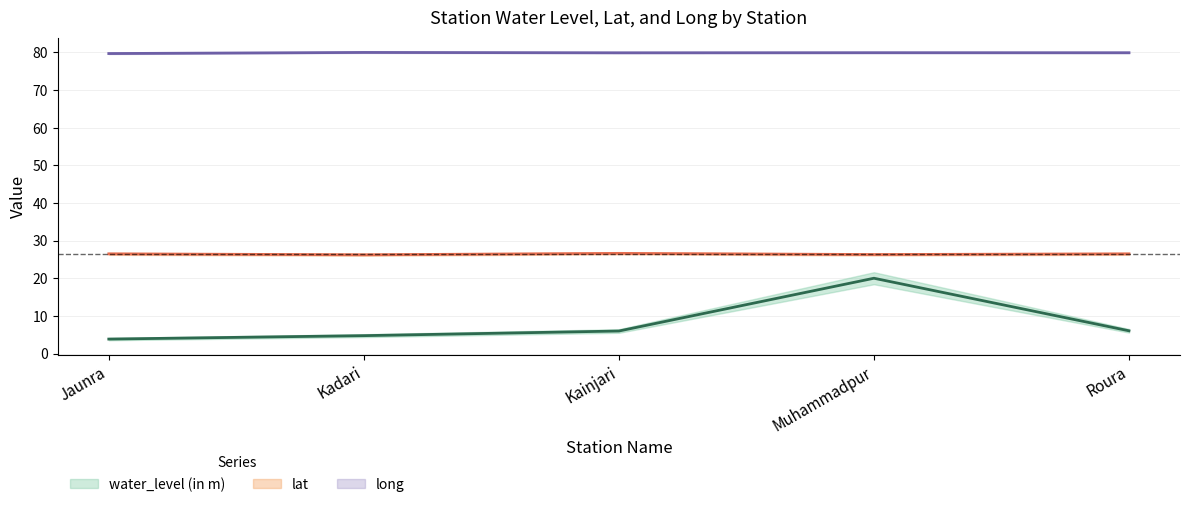

What is the highest value of the long series?

80.0